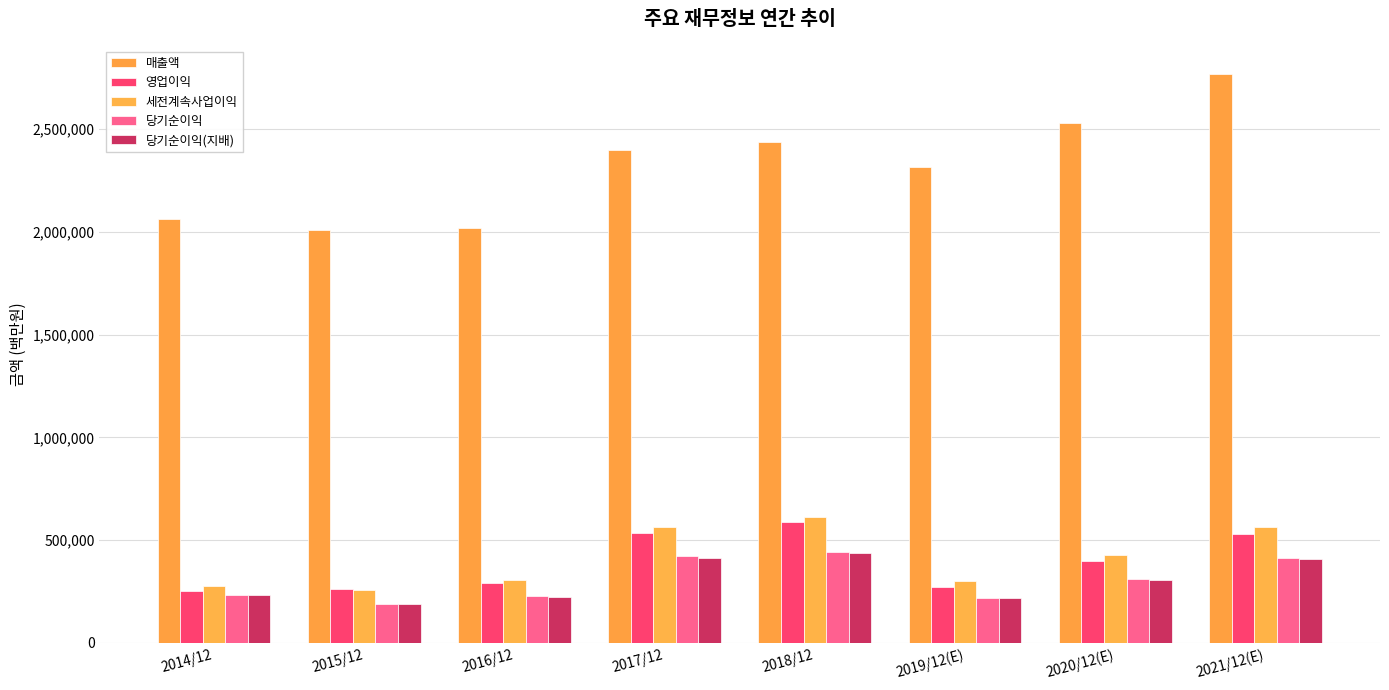

How many data points does each series have?

8